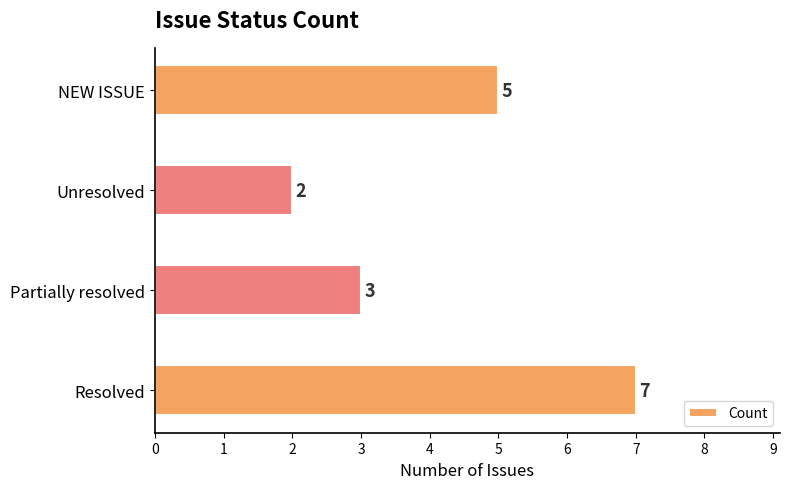

List the labels in order of value, largest first.

Resolved, NEW ISSUE, Partially resolved, Unresolved